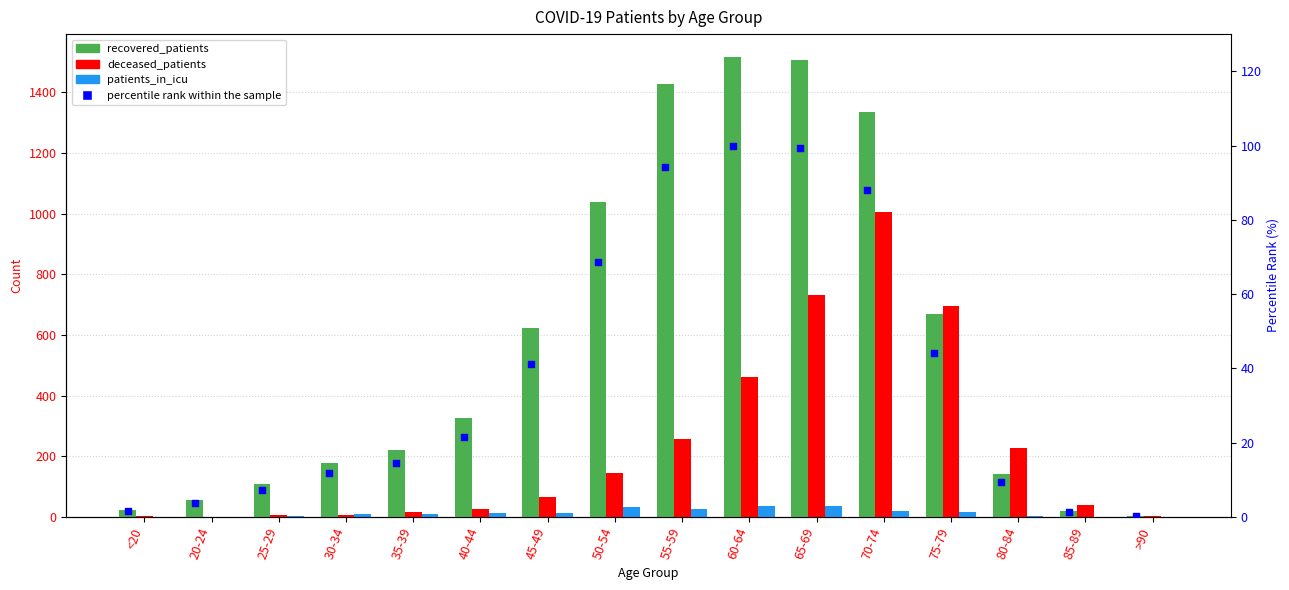

Which series has the largest total across all categories?

recovered_patients